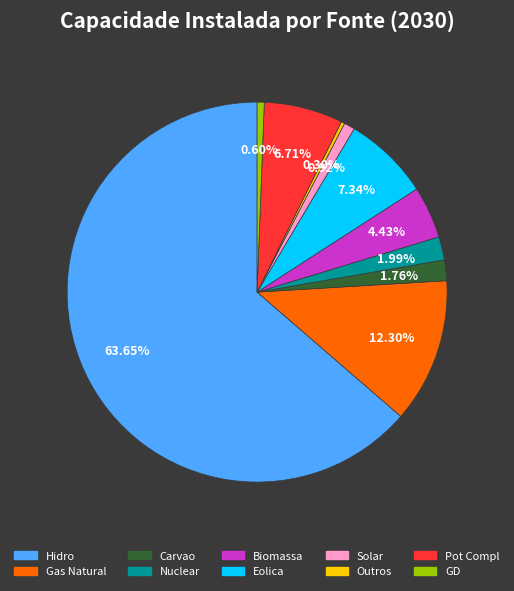

Is it true that Solar is 11% of the pie?

False